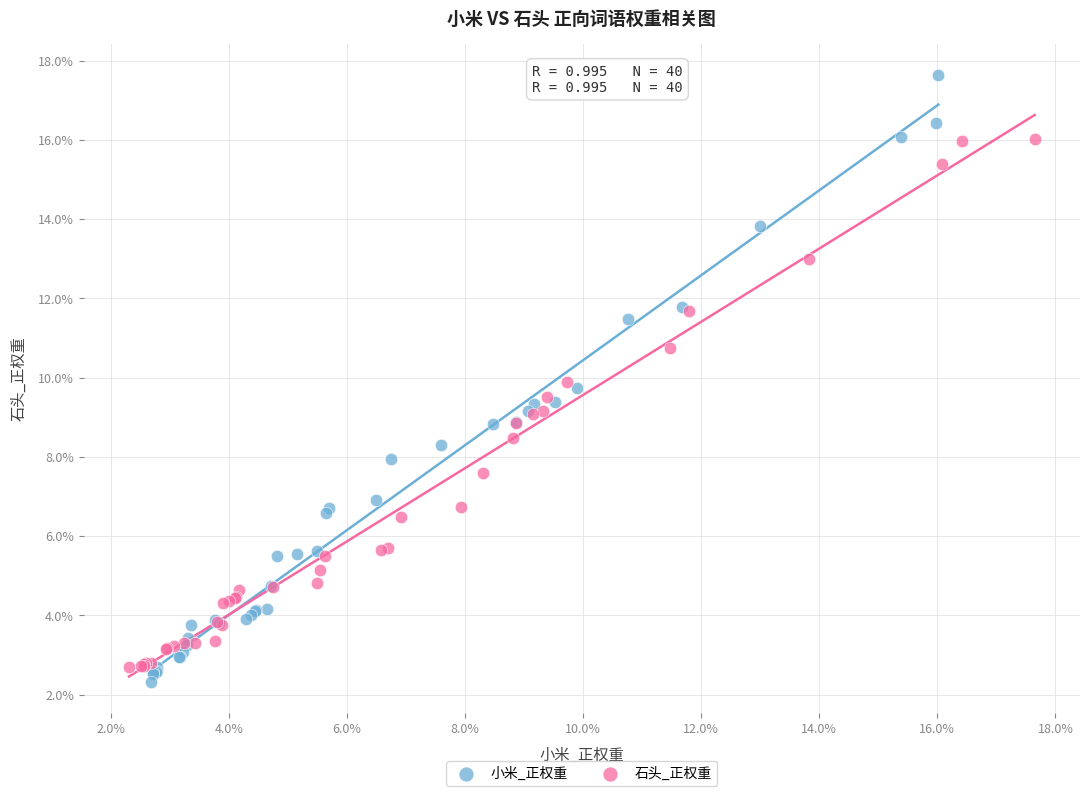

Which series reaches the minimum Y coordinate?

小米_正权重